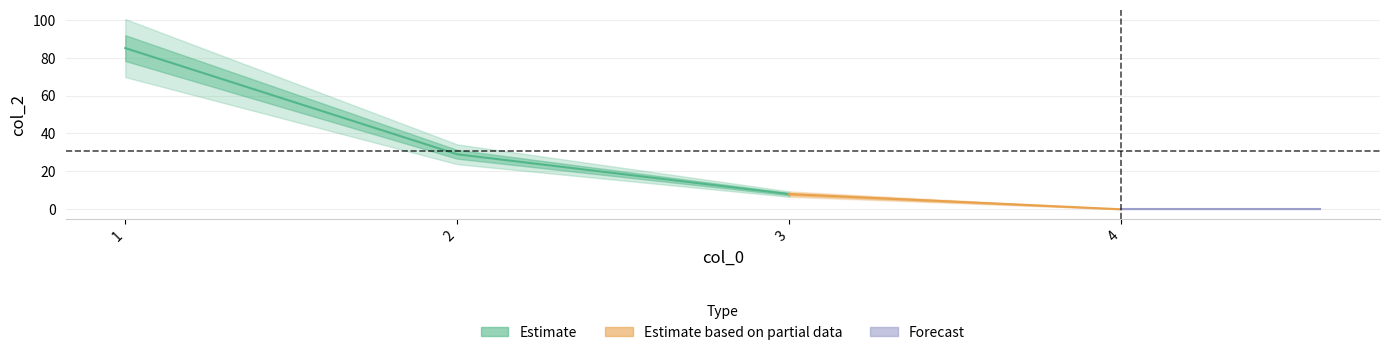

How many values are below 29?

2